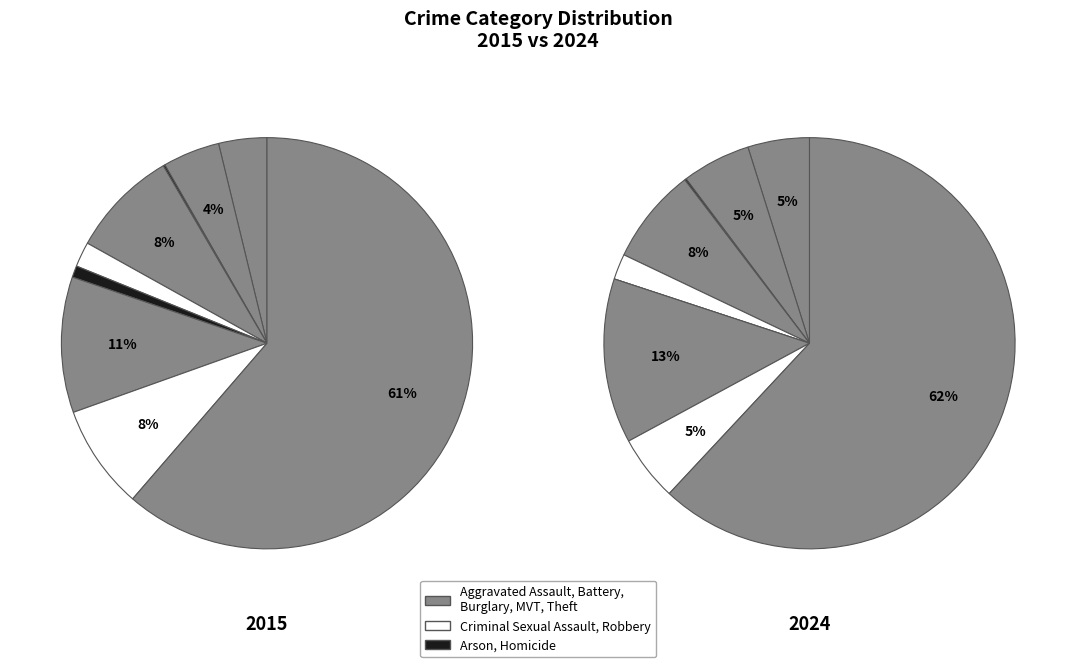

Count the number of slices in the pie.

9